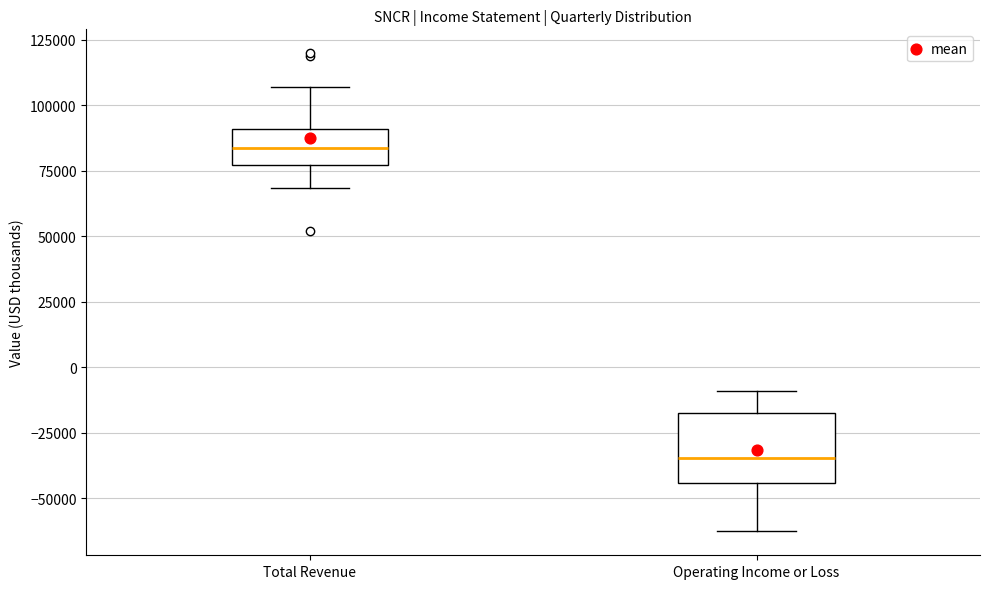

Which box is the tallest, from its lower edge to its upper edge?

Operating Income or Loss